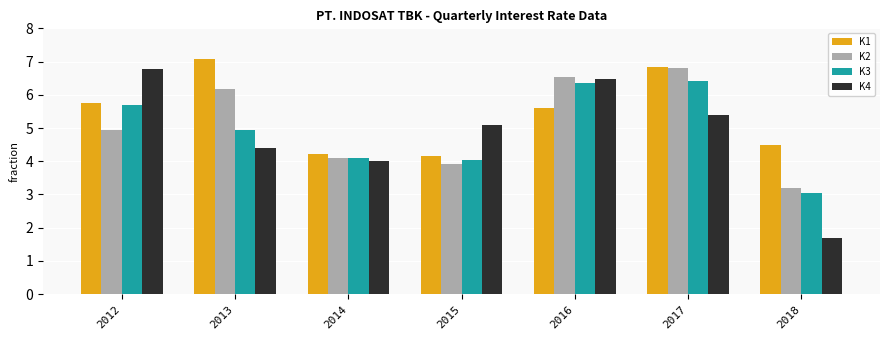

Which series changed the most between 2014 and 2018?

K4